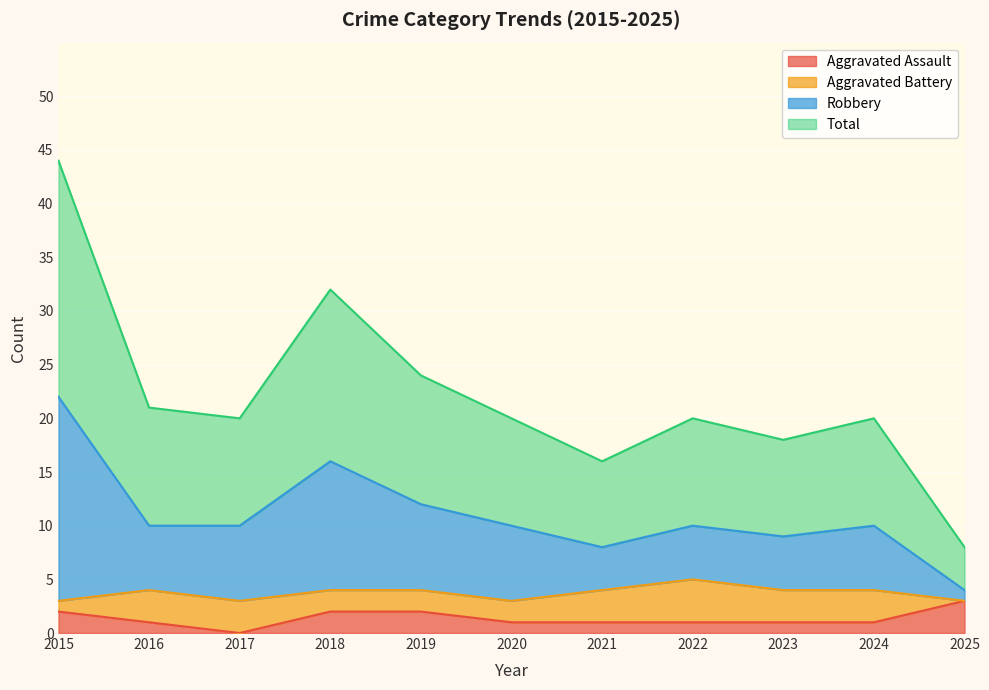

What are all the series names shown in the legend?

Aggravated Assault, Aggravated Battery, Robbery, Total